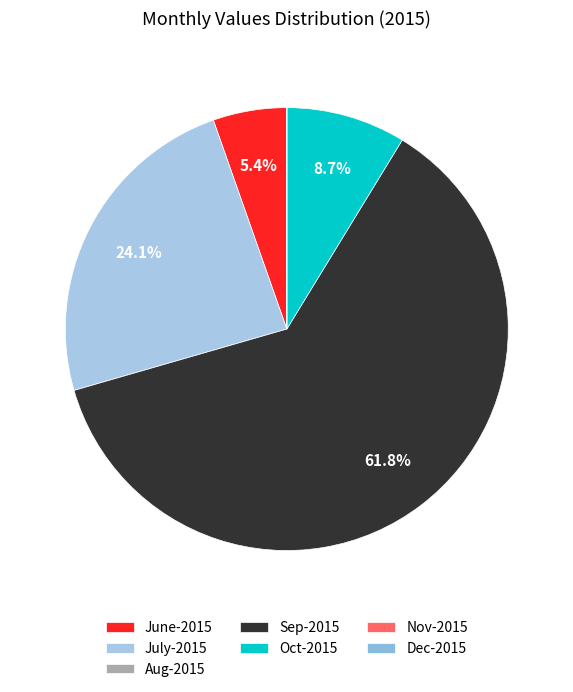

Is there a majority slice in this chart?

Yes